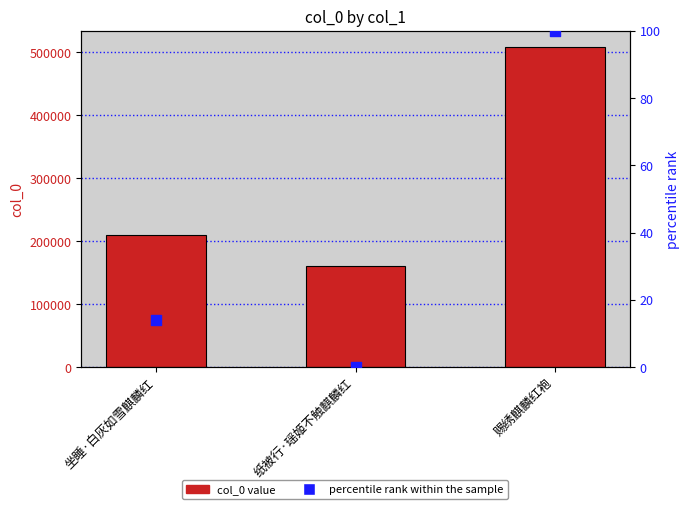

Which series reaches the minimum Y coordinate?

percentile rank within the sample